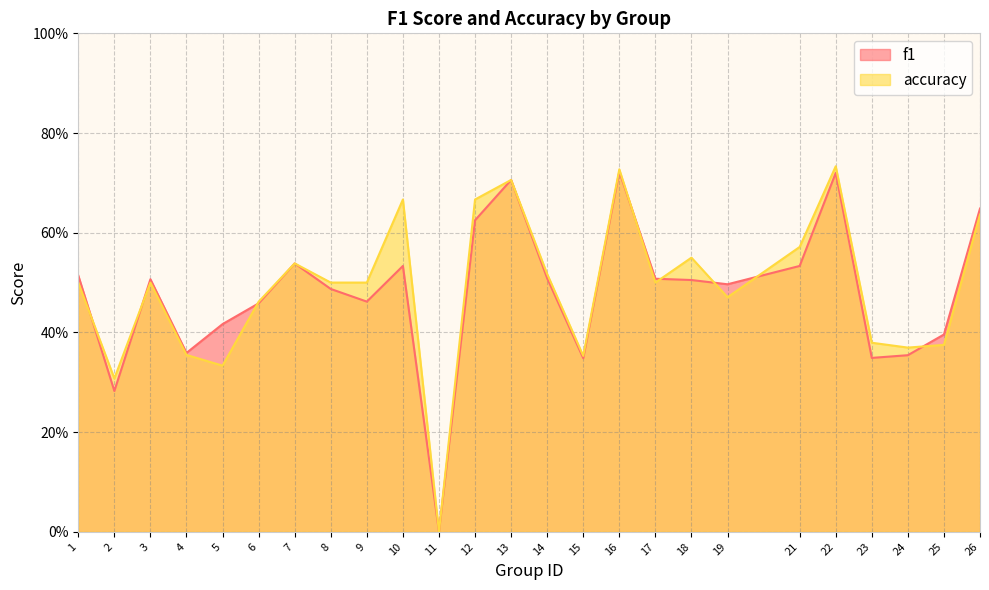

Count the accuracy values in the range 0 to 1.

25